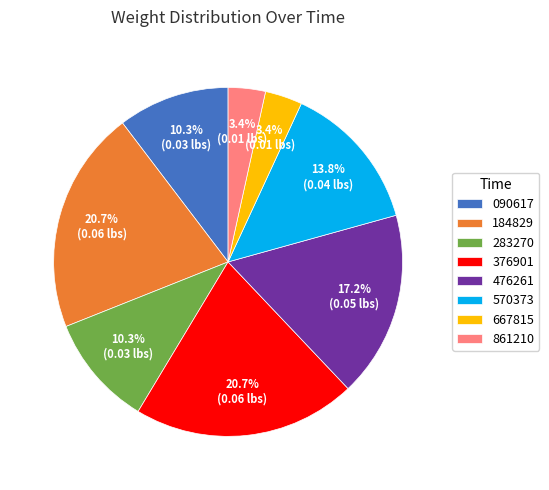

What portion of the pie excludes 090617?

89.7%